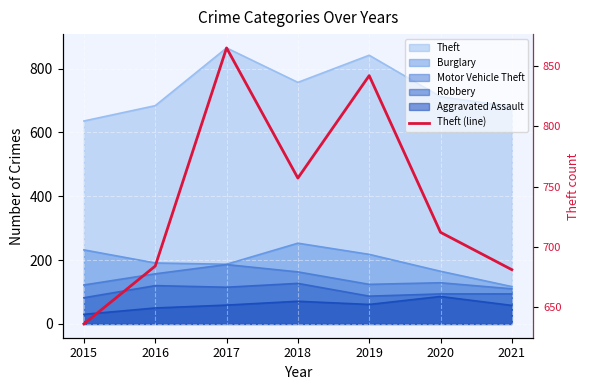

What is the ratio of the value at 2020 to the value at 2018?

0.9